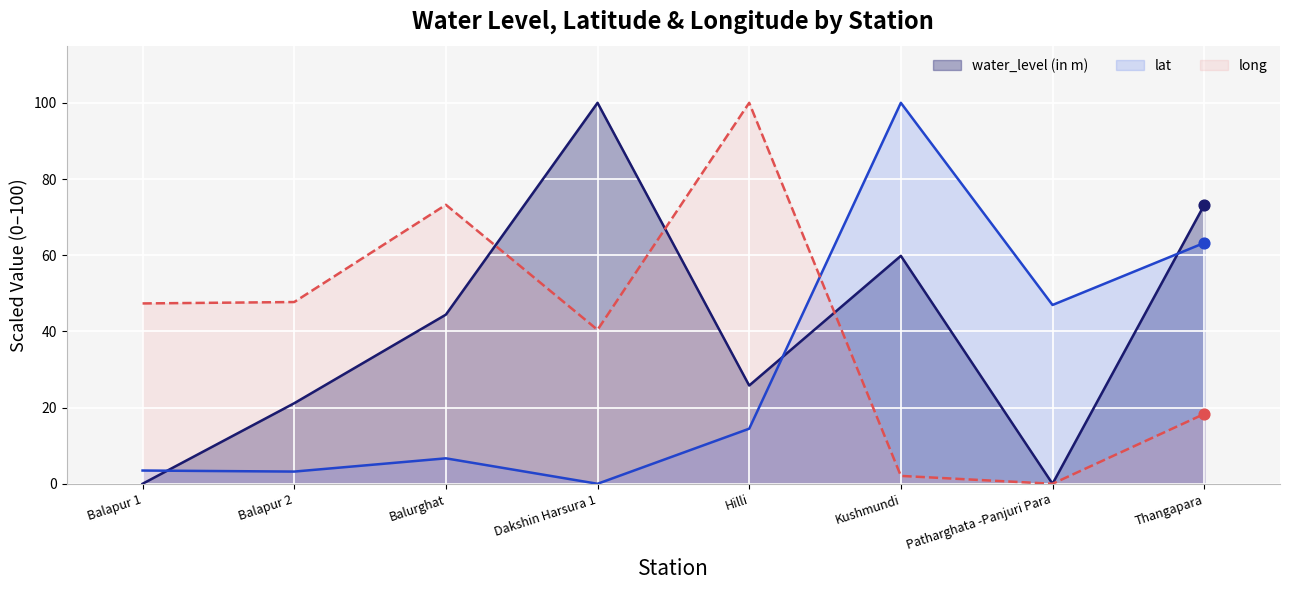

Which series has the widest spread of Y values?

water_level (in m)